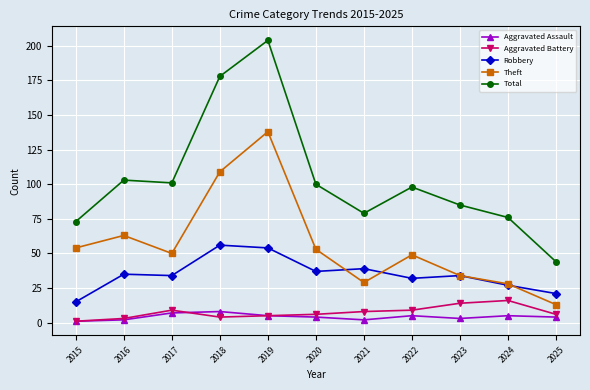

The Total series shows 25 at 2024. True or false?

False